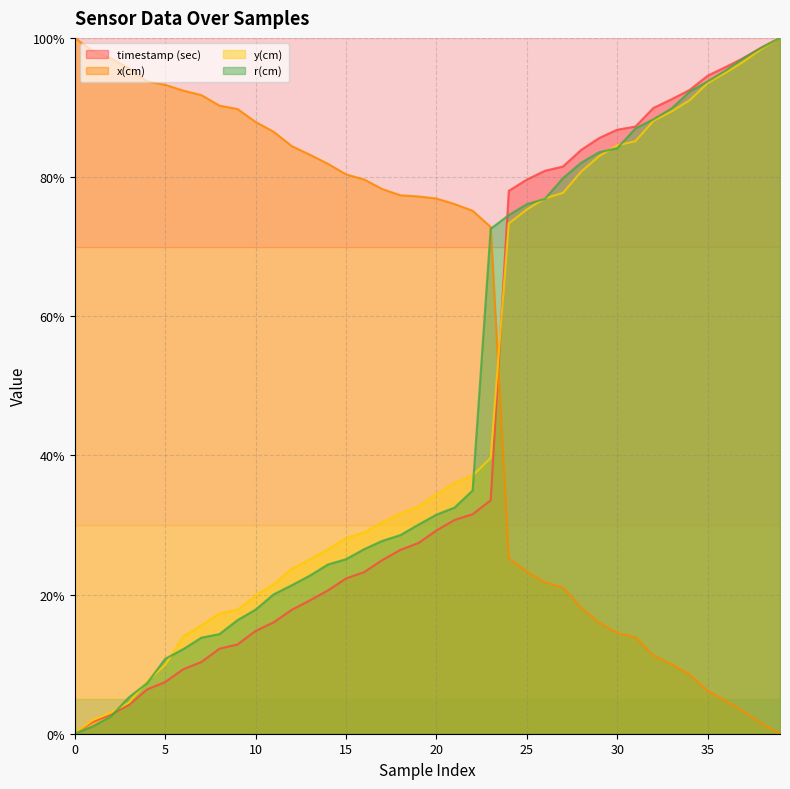

What is the greatest value displayed?

100.0